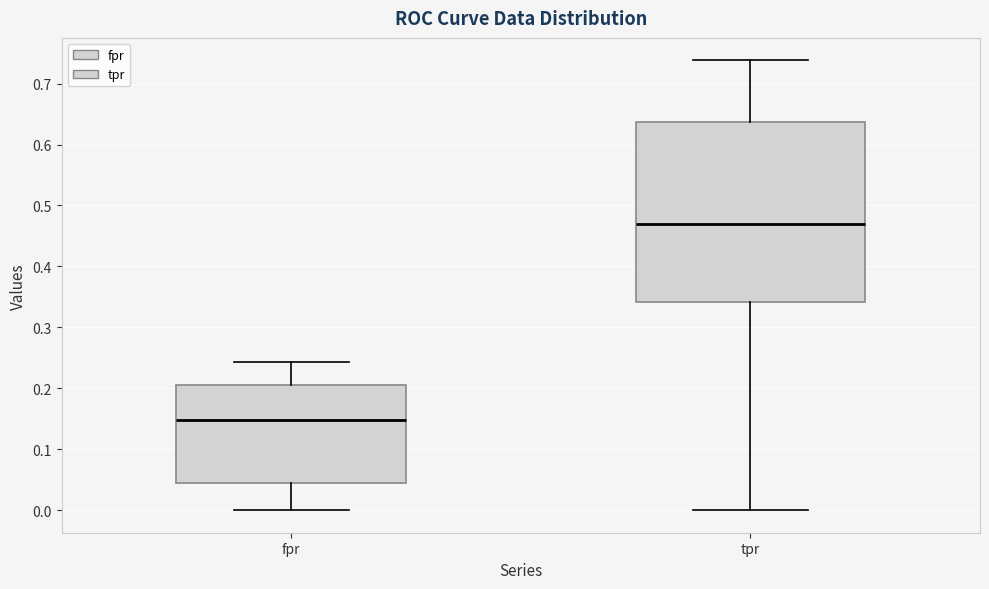

Which box's median line is the highest?

tpr